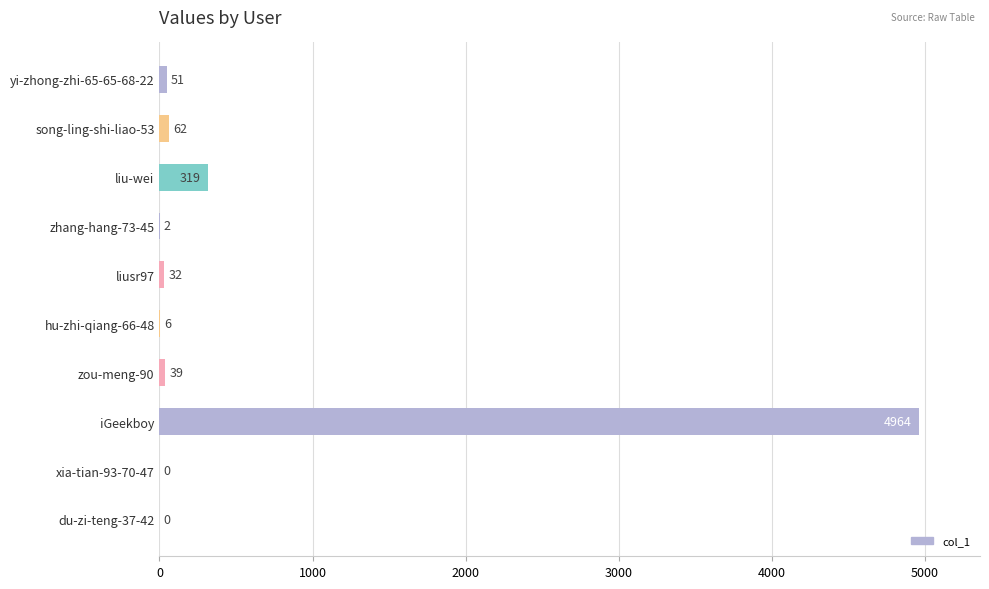

True or false: the data shows 3289 at xia-tian-93-70-47.

False